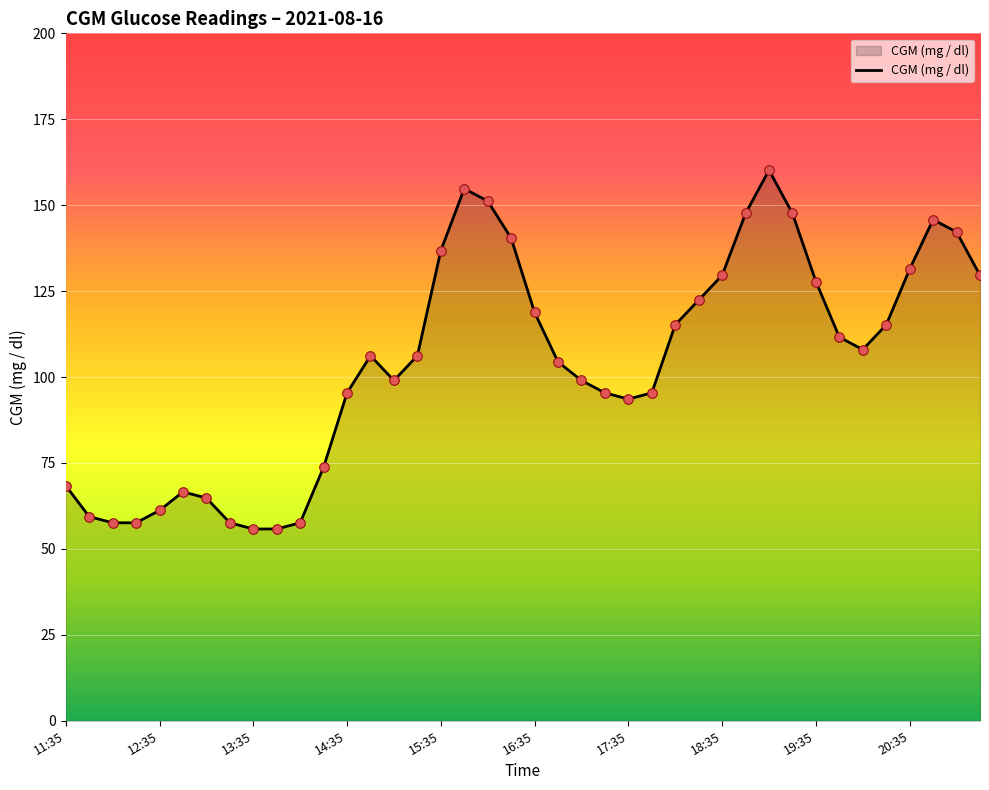

What is the greatest value displayed?

160.2